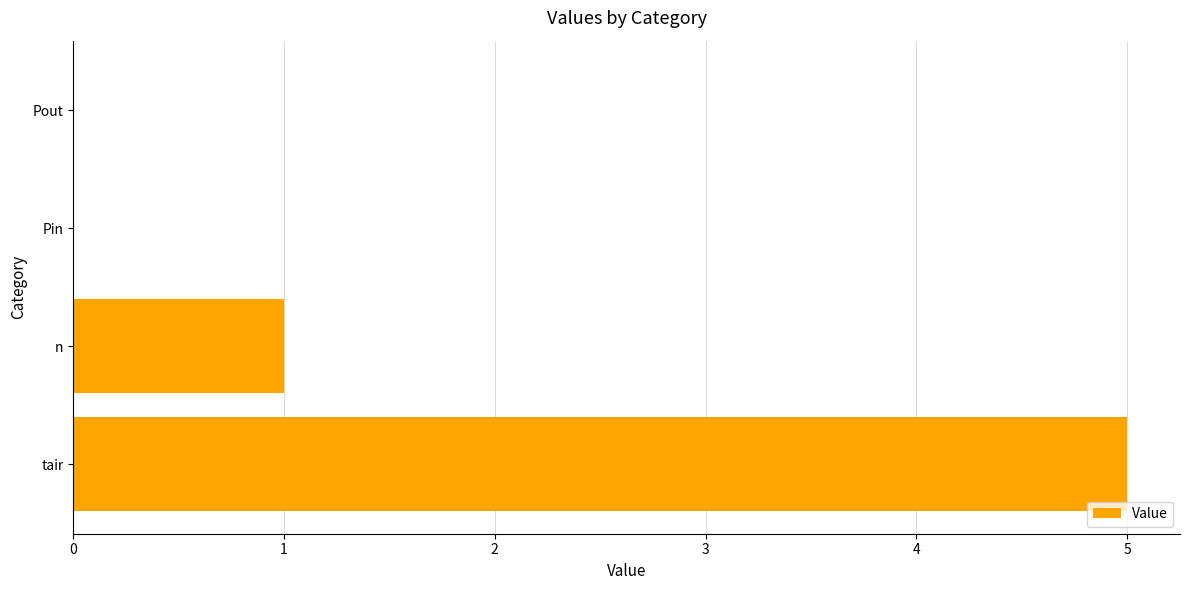

Which has a higher value, n or Pout?

n